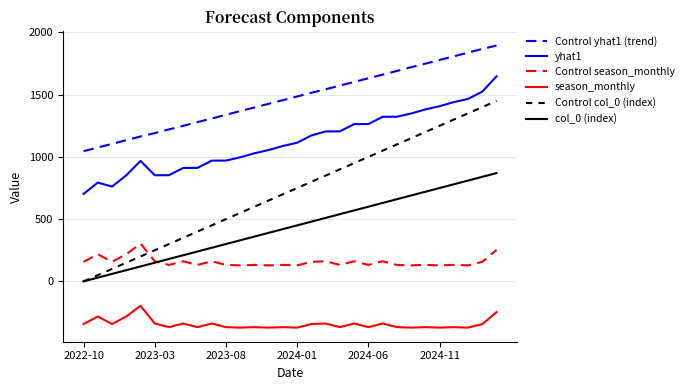

Rank the series by their maximum value, from lowest to highest.

season_monthly, Control season_monthly, col_0 (index), Control col_0 (index), yhat1, Control yhat1 (trend)